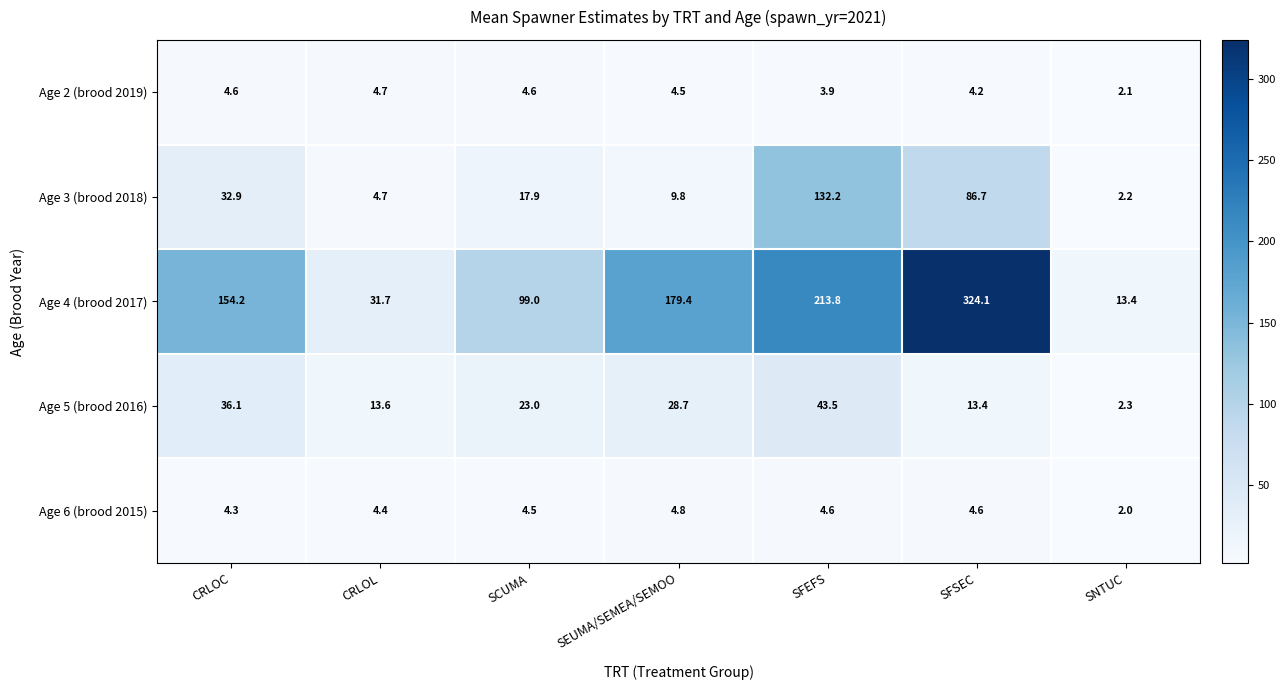

What is the spread (max minus min) of values at SCUMA?

94.5